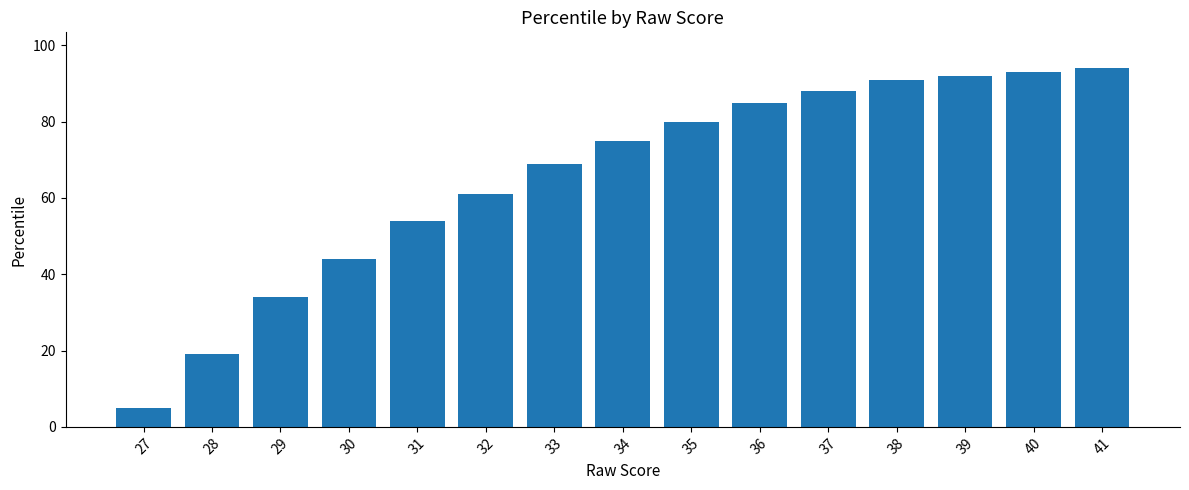

What is the ratio of the value at 40 to the value at 29?

2.7